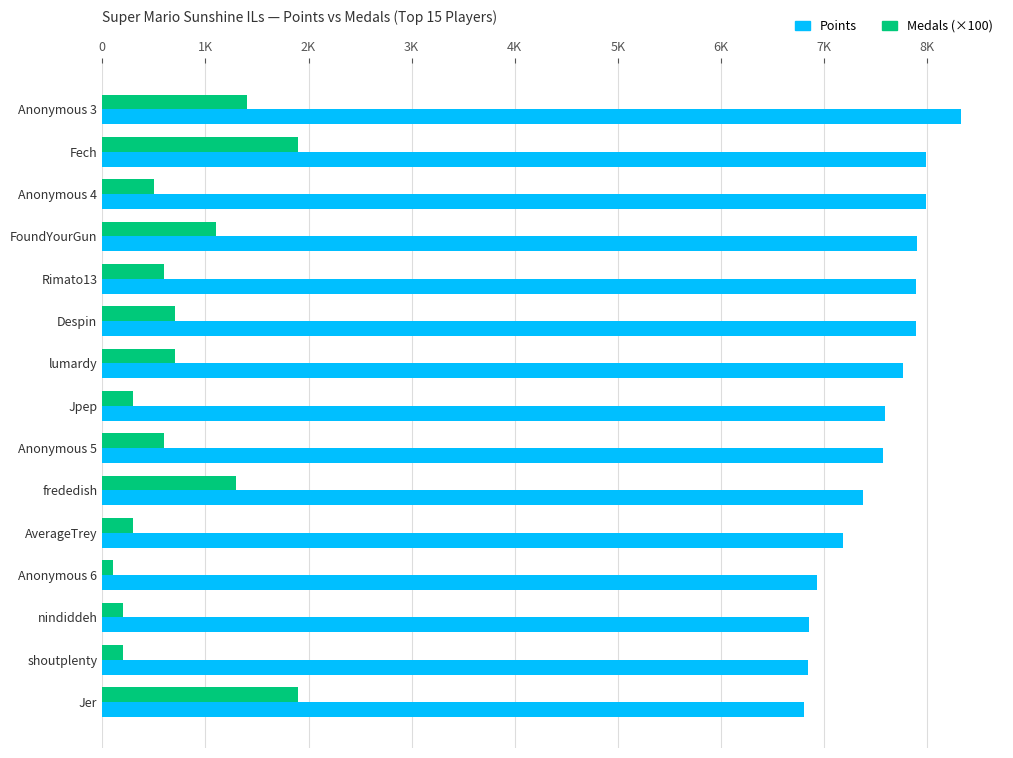

Does the chart contain stacked bars?

No